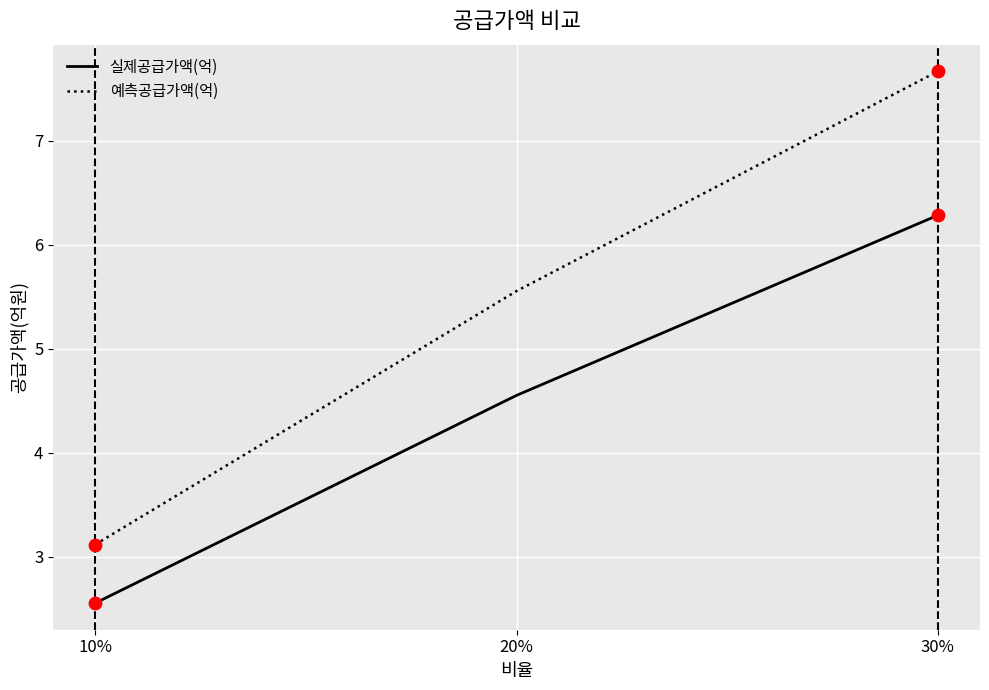

What is the total value across all series at 30%?

13.9